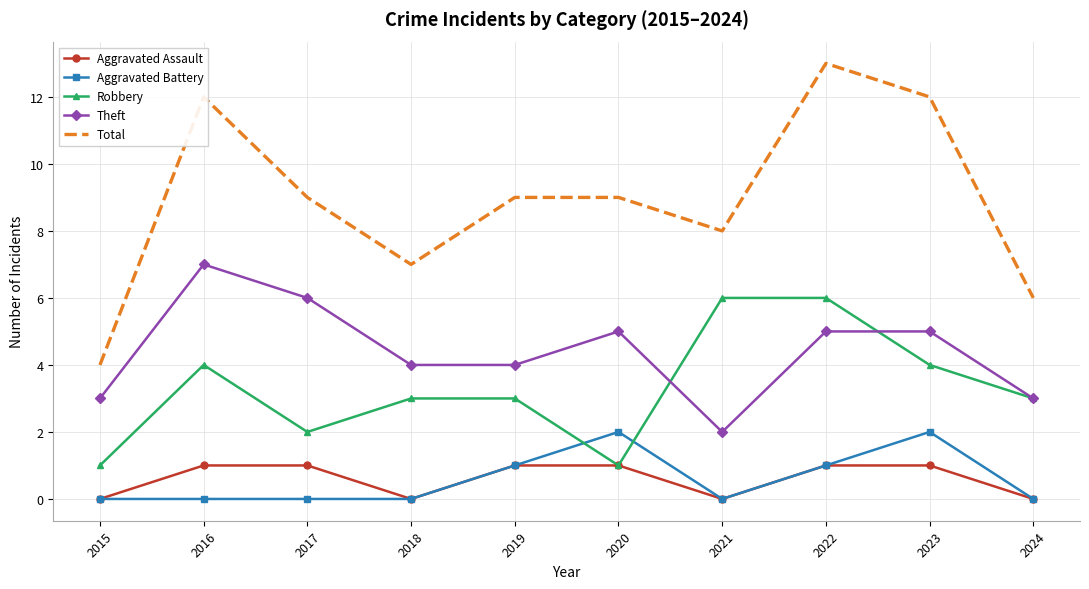

Read the Robbery value at 2023.

4